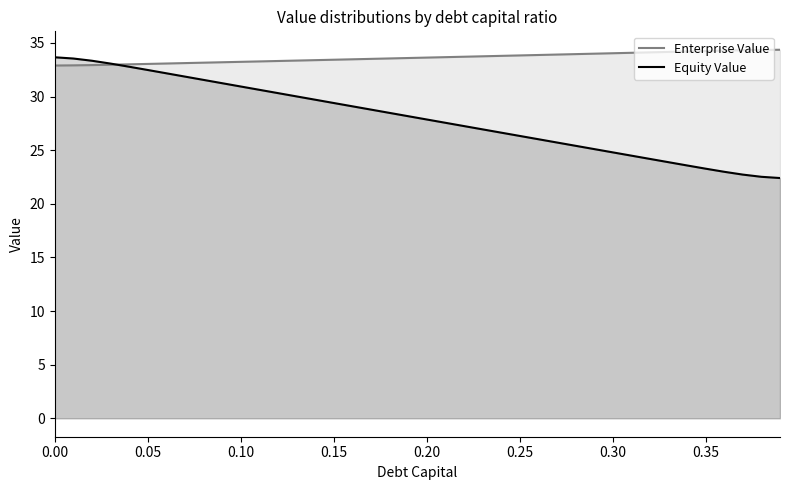

List the series in order of their overall mean, highest first.

Enterprise Value, Equity Value